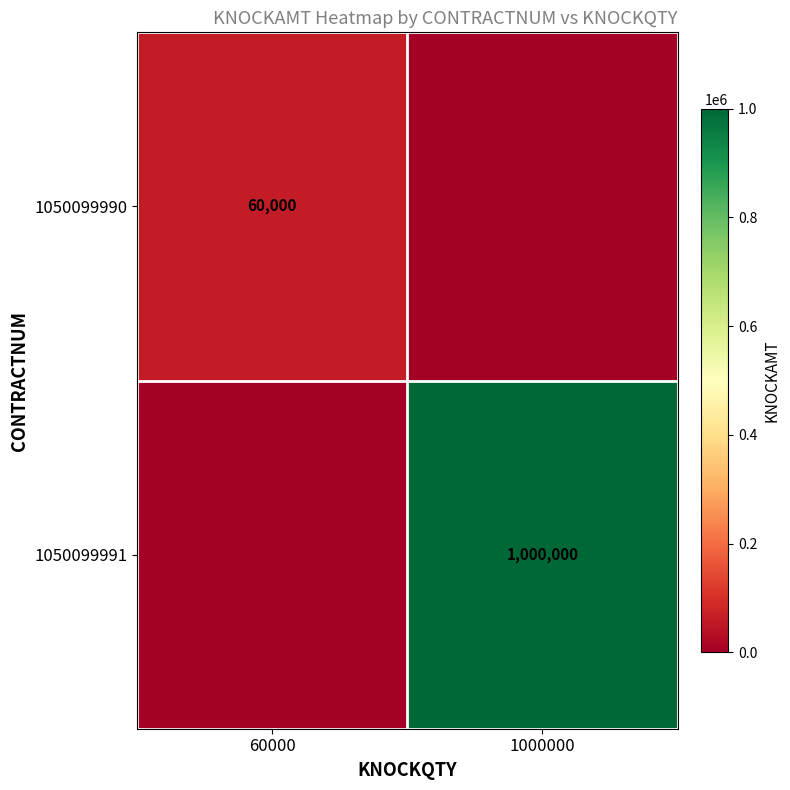

Is the value of 1050099991 at 60000 greater than the value of 1050099990 at 60000?

No